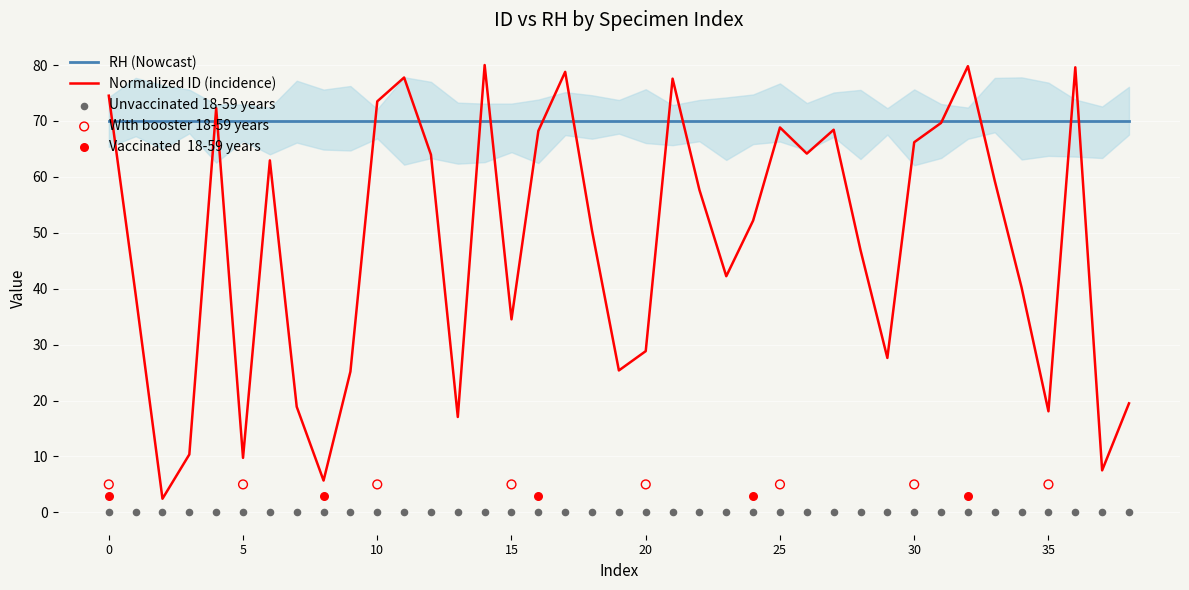

Approximately how many times larger is the value at 34 compared to 33?

0.7